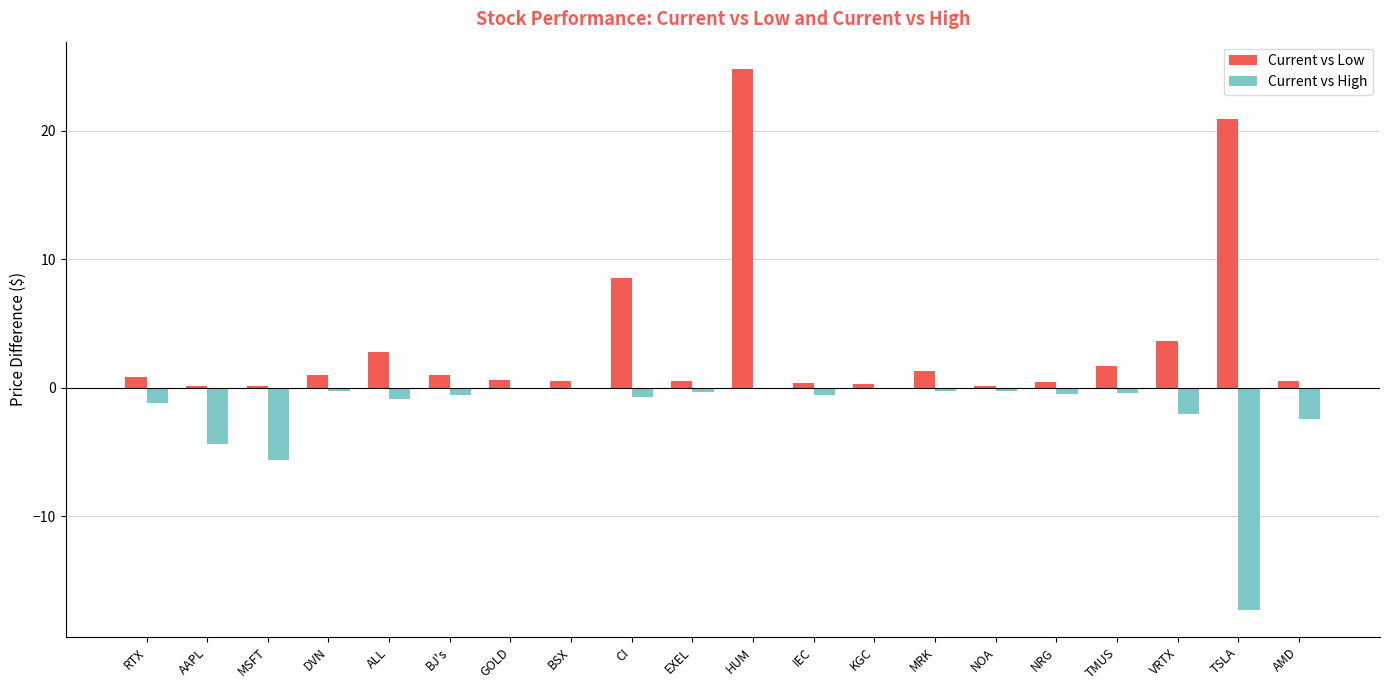

Where is Current vs Low nearest to the value 12?

CI